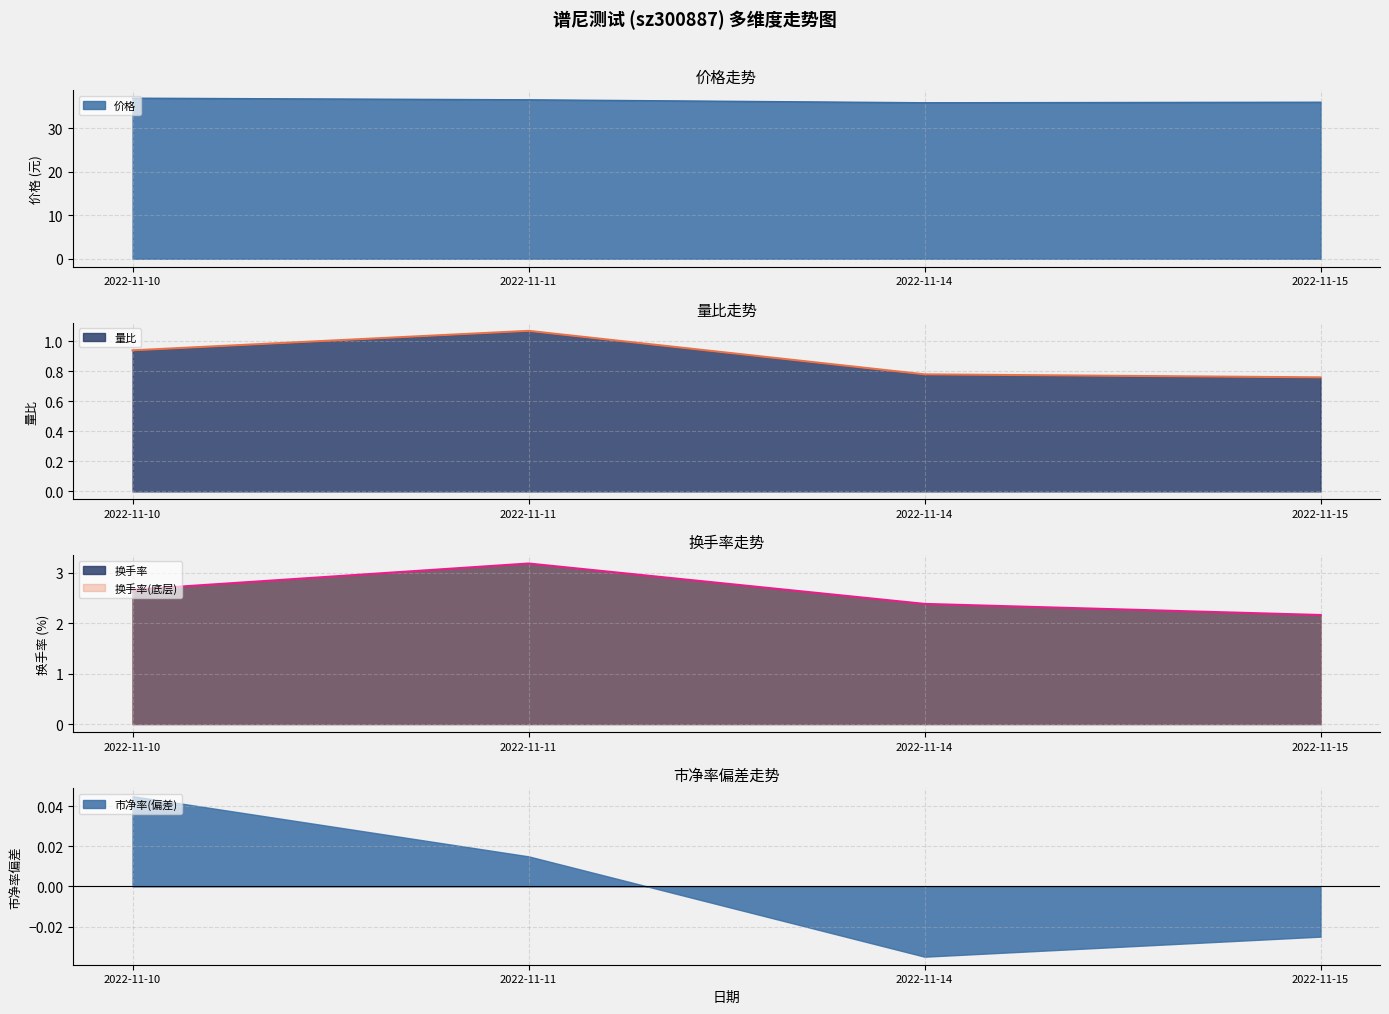

What is the minimum value for 价格?

35.9